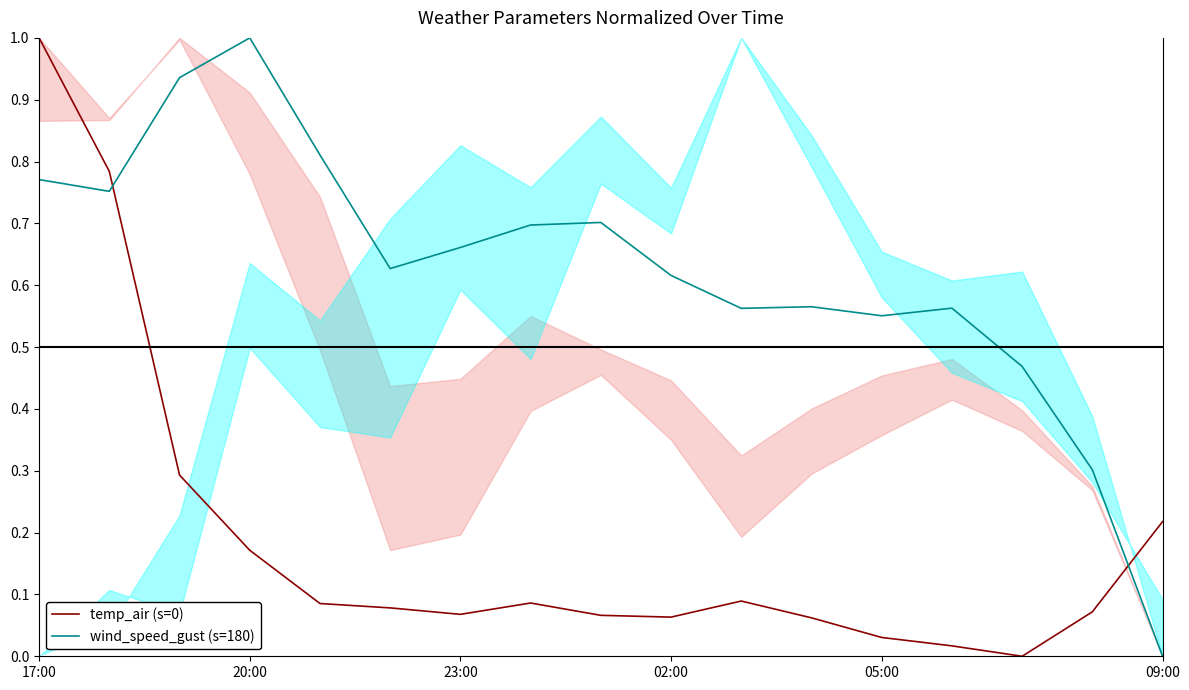

How many lines are shown in the chart?

2